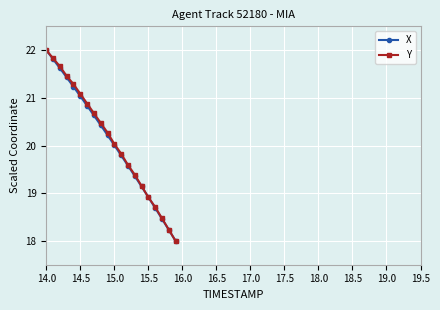

At how many categories does at least one series exceed 19?

15